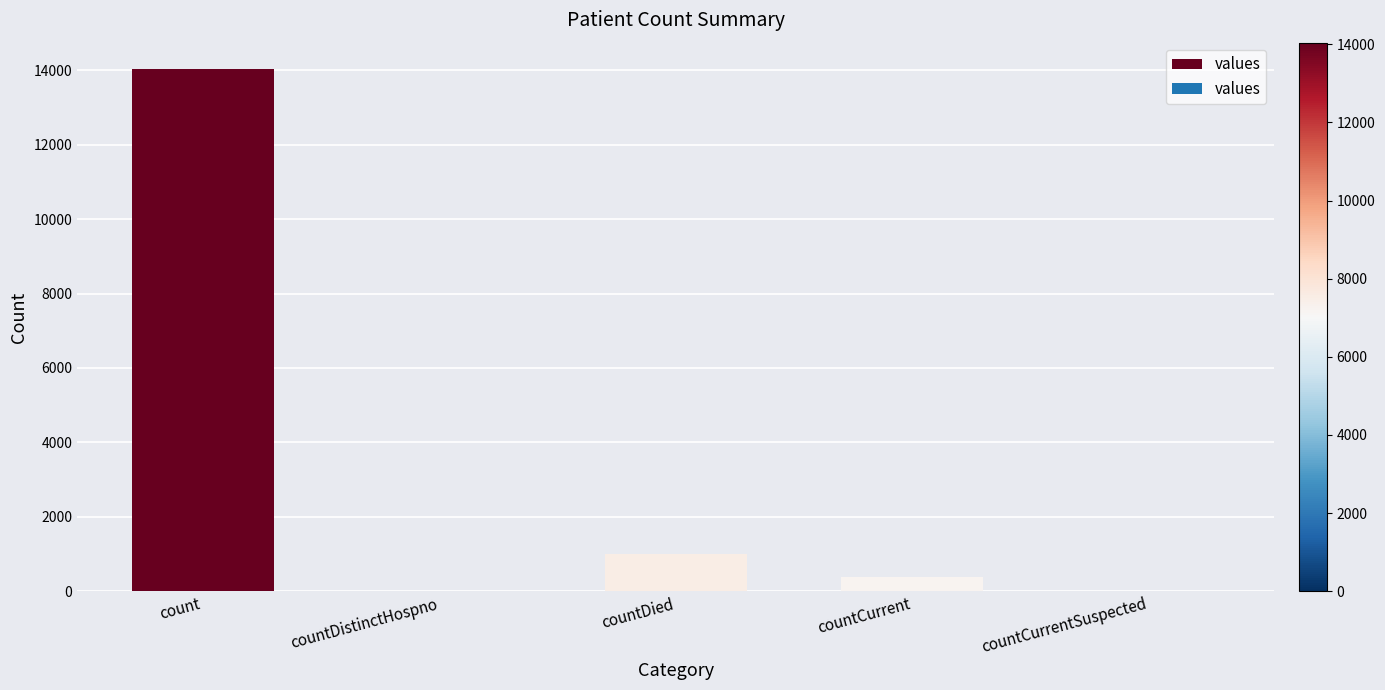

Which label corresponds to the largest value in the chart?

count